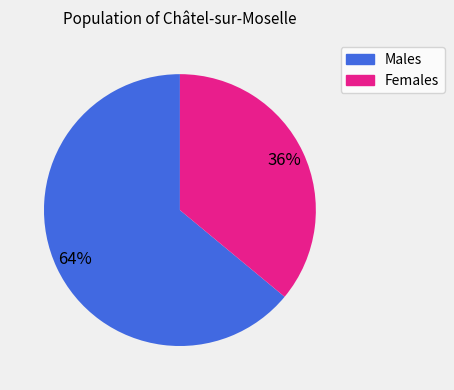

Which slice represents more than half of the pie?

Males